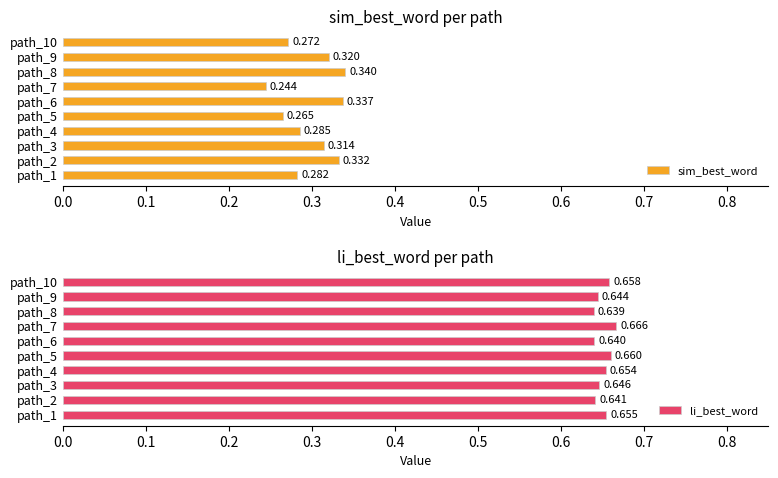

The value of sim_best_word at path_3 is 0.3. True or false?

True